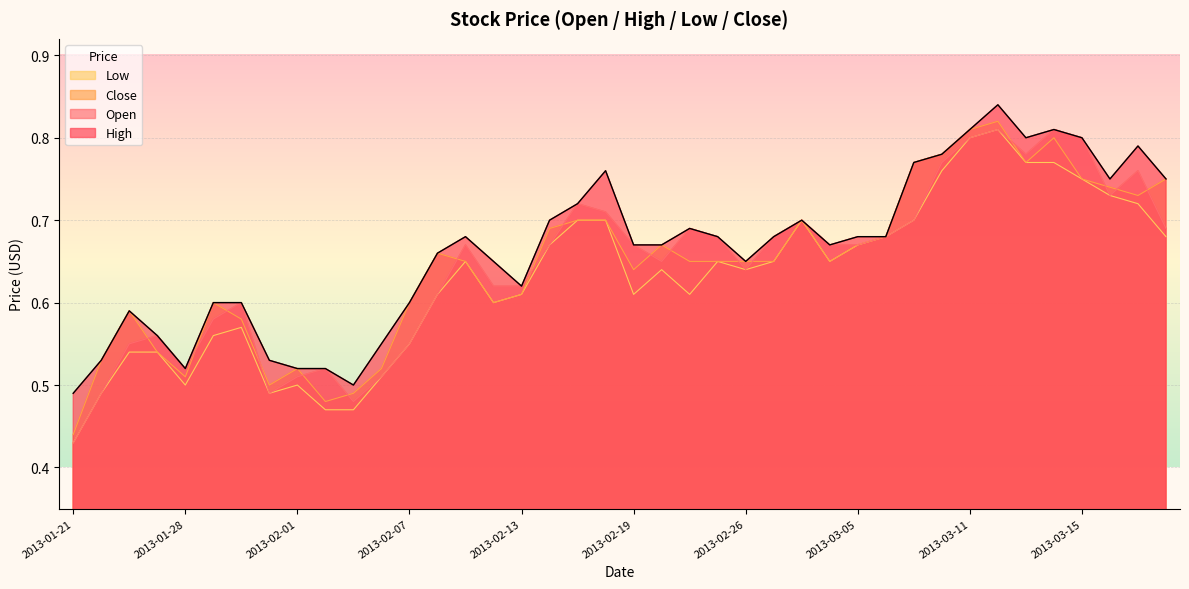

Reading right to left, list all the values displayed in this chart.

Open: 0.7	0.8	0.7	0.8	0.8	0.8	0.8	0.8	0.8	0.7	0.7	0.7	0.7	0.7	0.7	0.6	0.7	0.7	0.7	0.7	0.7	0.7	0.7	0.6	0.6	0.7	0.6	0.6	0.5	0.5	0.5	0.5	0.5	0.6	0.6	0.5	0.6	0.6	0.5	0.4
High: 0.8	0.8	0.8	0.8	0.8	0.8	0.8	0.8	0.8	0.8	0.7	0.7	0.7	0.7	0.7	0.7	0.7	0.7	0.7	0.7	0.8	0.7	0.7	0.6	0.7	0.7	0.7	0.6	0.6	0.5	0.5	0.5	0.5	0.6	0.6	0.5	0.6	0.6	0.5	0.5
Low: 0.7	0.7	0.7	0.8	0.8	0.8	0.8	0.8	0.8	0.7	0.7	0.7	0.7	0.7	0.7	0.6	0.7	0.6	0.6	0.6	0.7	0.7	0.7	0.6	0.6	0.7	0.6	0.6	0.5	0.5	0.5	0.5	0.5	0.6	0.6	0.5	0.5	0.5	0.5	0.4
Close: 0.8	0.7	0.7	0.8	0.8	0.8	0.8	0.8	0.8	0.8	0.7	0.7	0.7	0.7	0.7	0.7	0.7	0.7	0.7	0.6	0.7	0.7	0.7	0.6	0.6	0.7	0.7	0.6	0.5	0.5	0.5	0.5	0.5	0.6	0.6	0.5	0.5	0.6	0.5	0.4